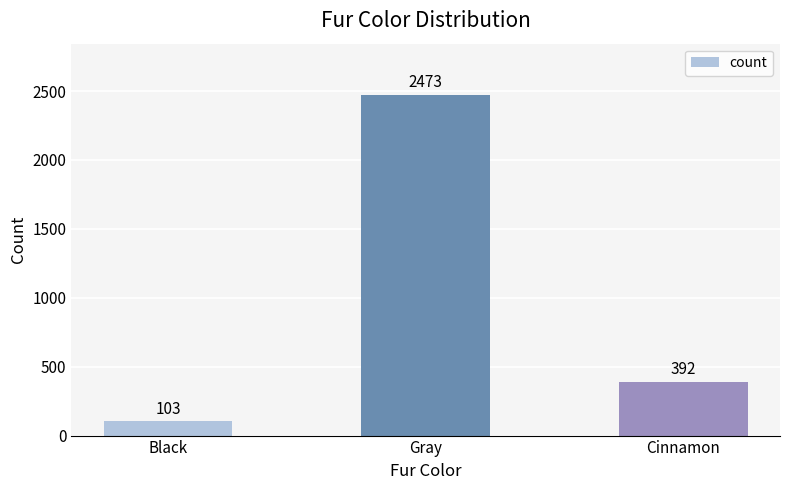

What is the label of the 1st bar from the left?

Black